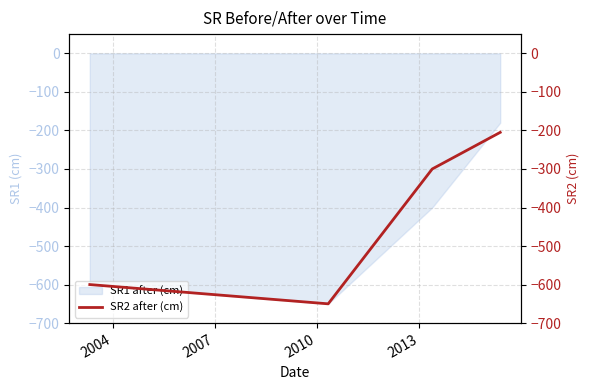

How many categories are shown in the chart?

4